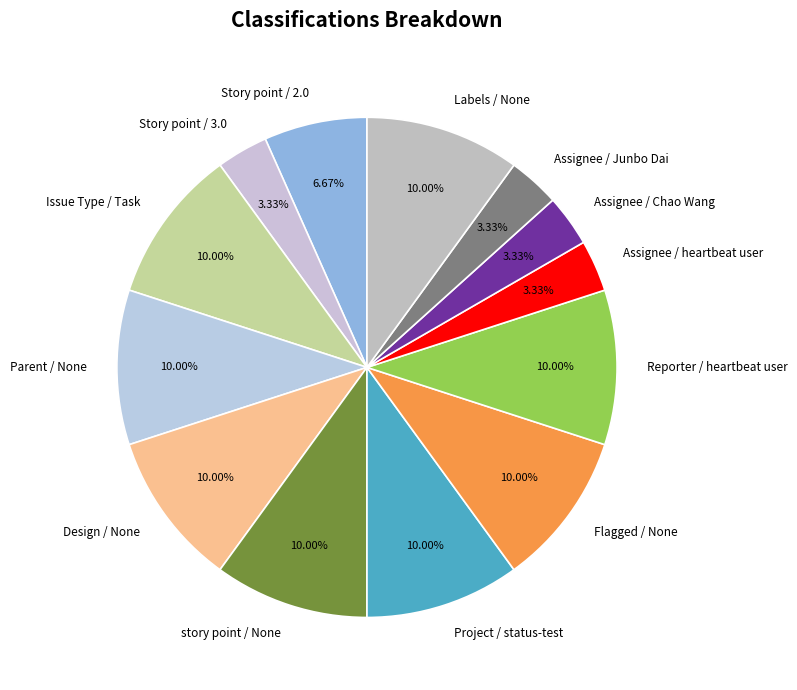

Combined, do Reporter / heartbeat user and Story point / 3.0 account for over 50%?

No